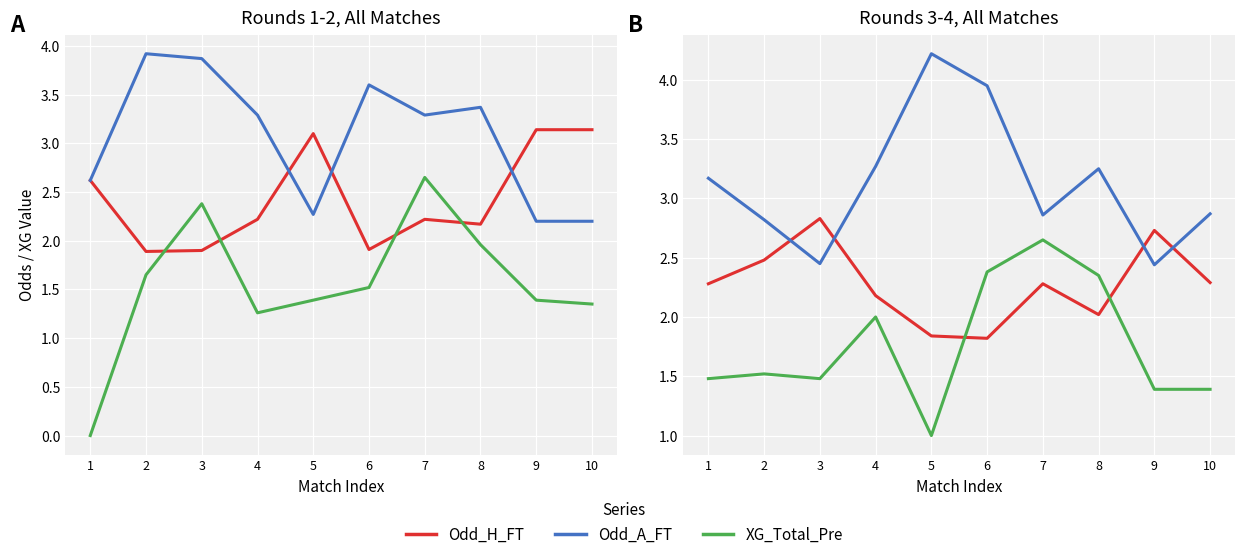

How many values in the Odd_H_FT series exceed 2?

8